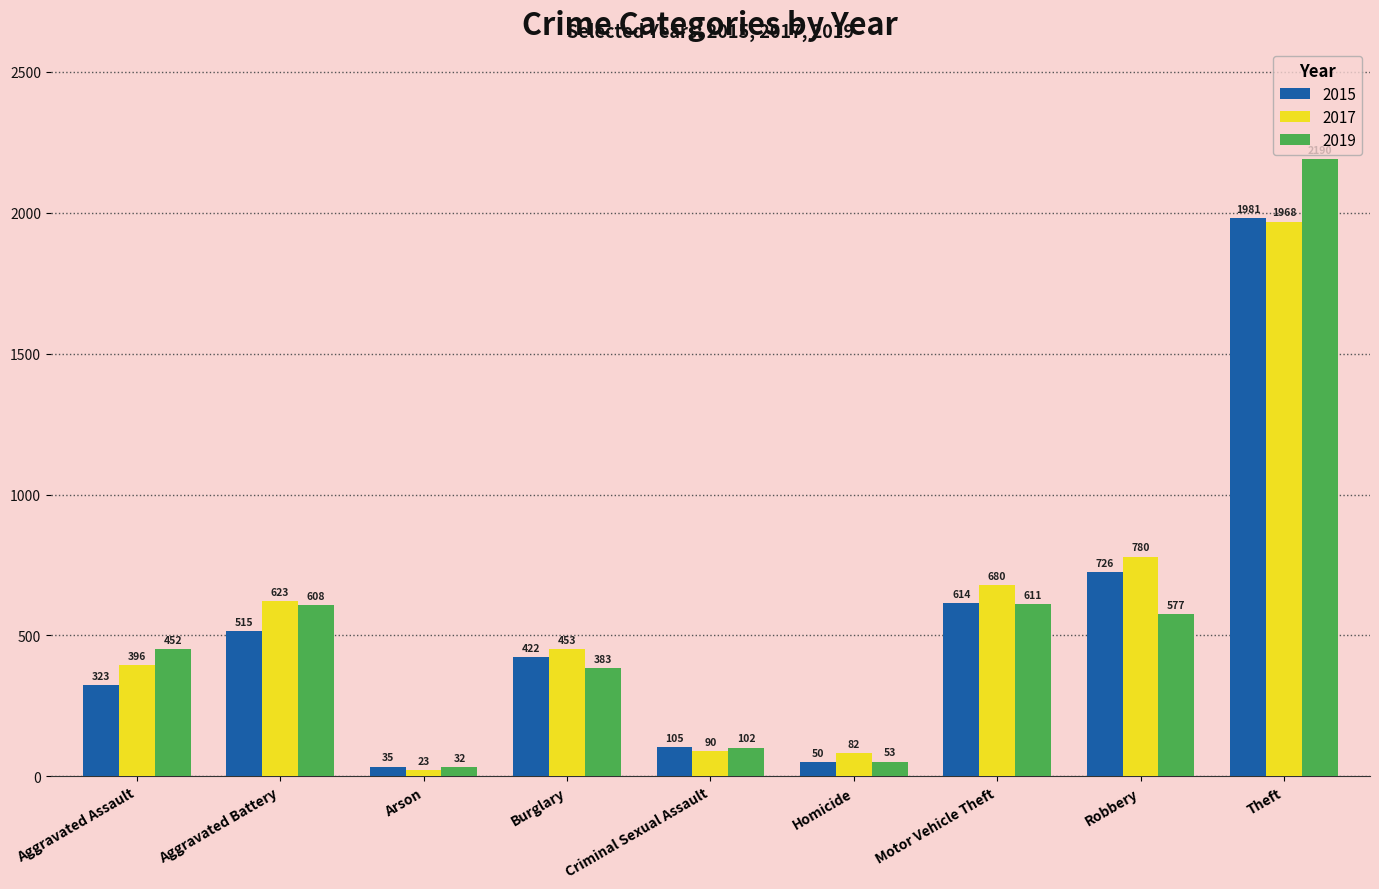

How many values in the 2017 series are below 453?

4